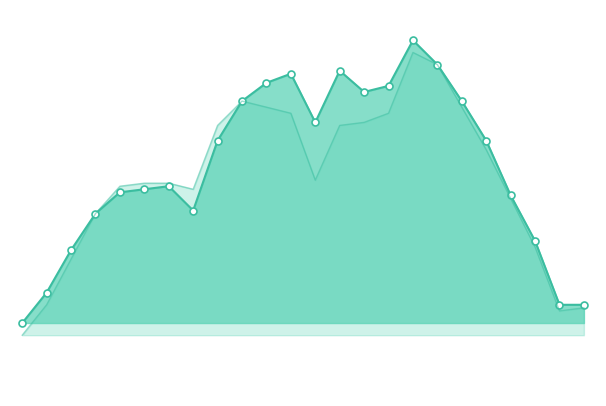

Where does the \ªl(kW) line series first go above 387?

8